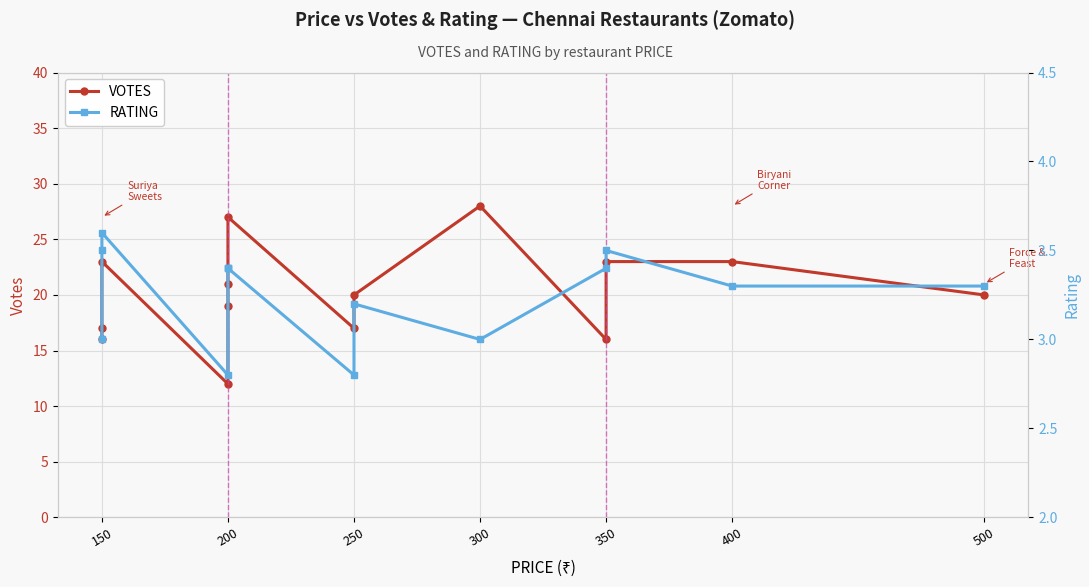

What is the greatest value displayed?

28.0